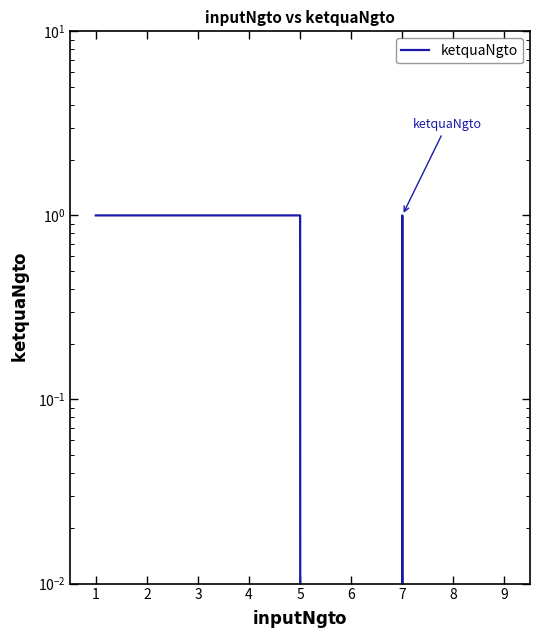

How many lines are shown in the chart?

1